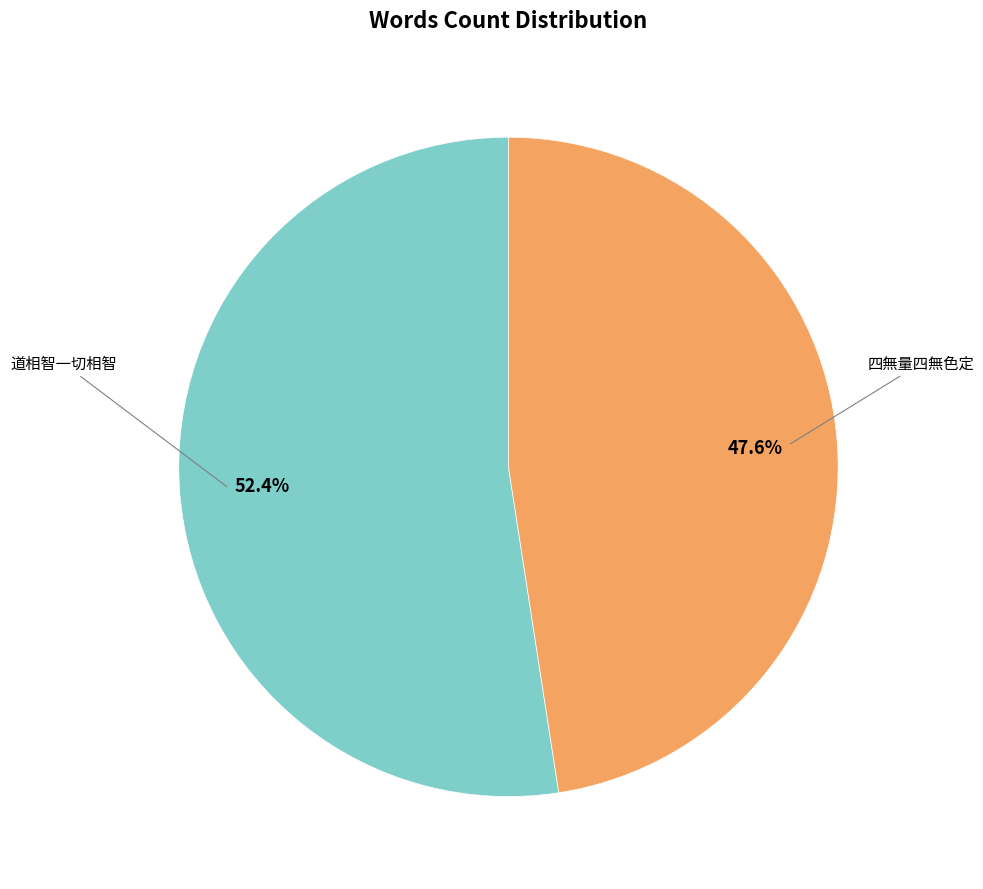

Count the number of slices in the pie.

2